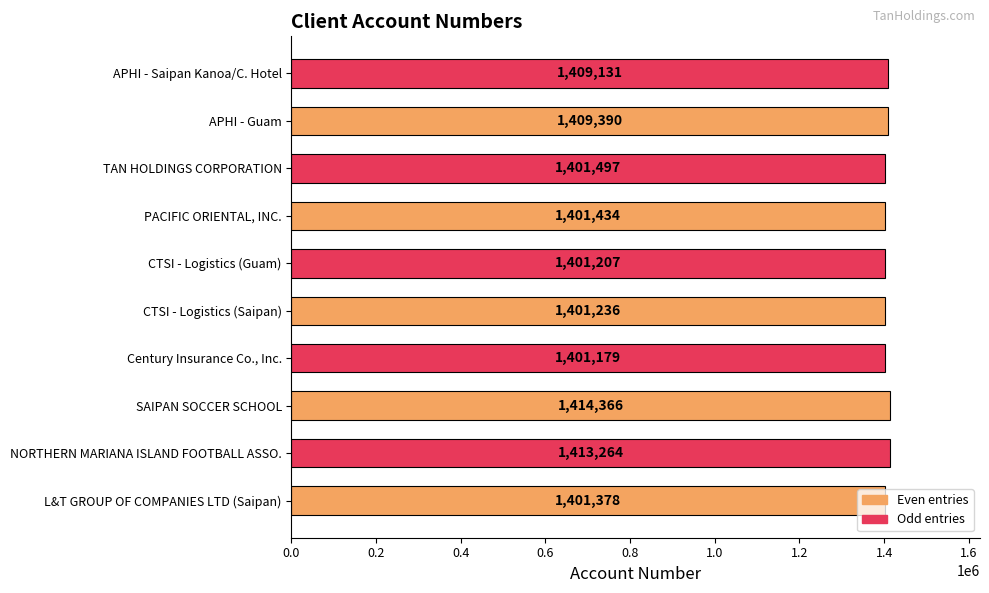

Rank the categories by value from highest to lowest.

SAIPAN SOCCER SCHOOL, NORTHERN MARIANA ISLAND FOOTBALL ASSO., APHI - Guam, APHI - Saipan Kanoa/C. Hotel, TAN HOLDINGS CORPORATION, PACIFIC ORIENTAL, INC., L&T GROUP OF COMPANIES LTD (Saipan), CTSI - Logistics (Saipan), CTSI - Logistics (Guam), Century Insurance Co., Inc.